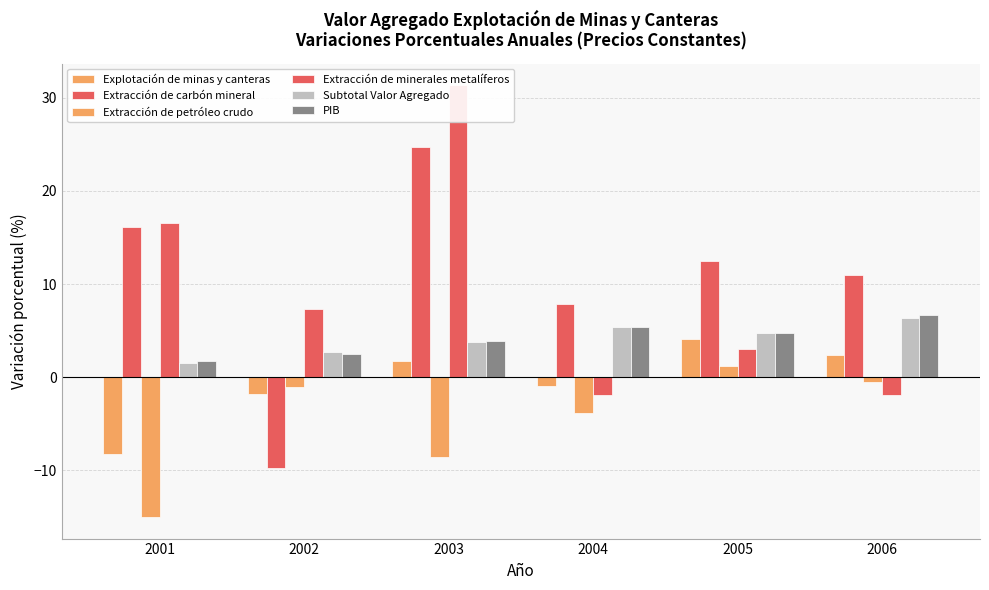

Is it true that Subtotal Valor Agregado equals 0.5 at 2002?

False